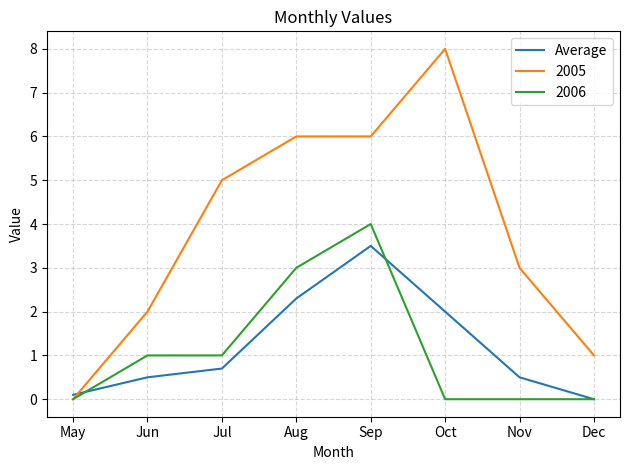

Which series has the widest spread of values?

2005